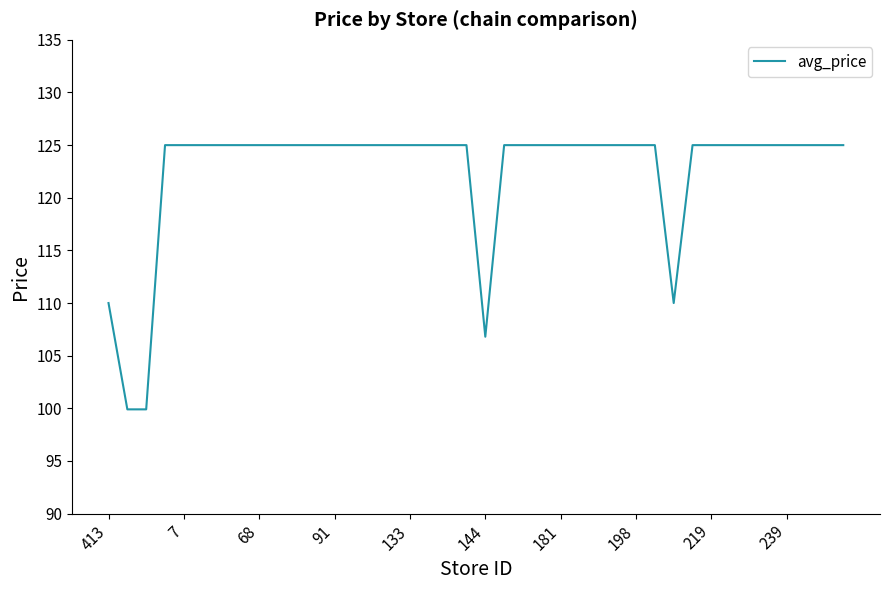

What is the greatest value displayed?

125.0